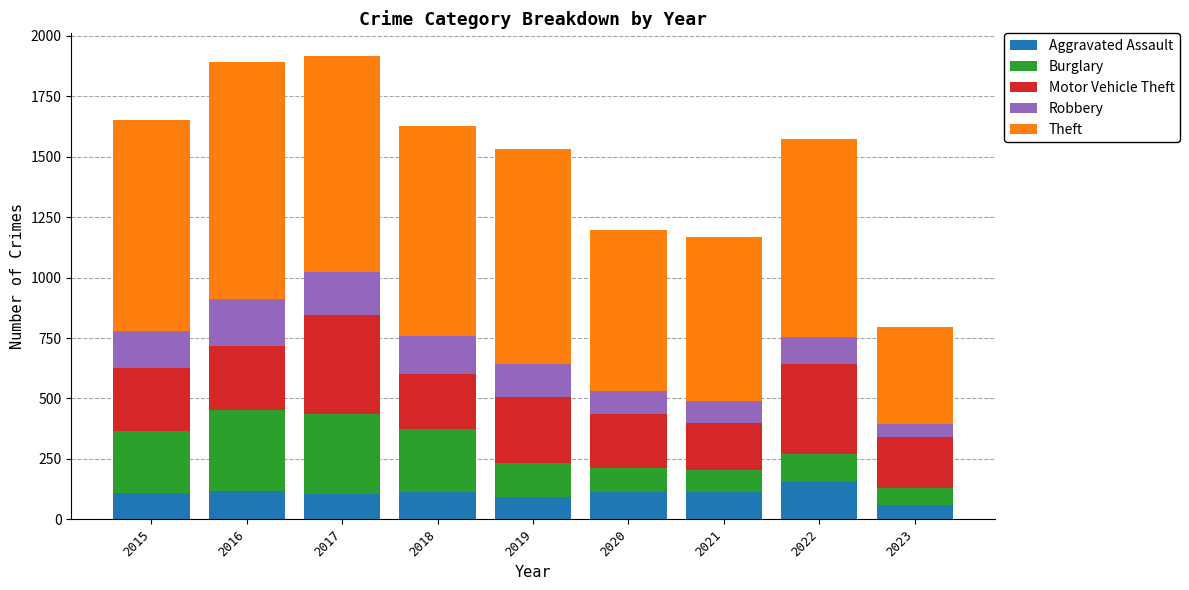

What is the minimum value for Aggravated Assault?

60